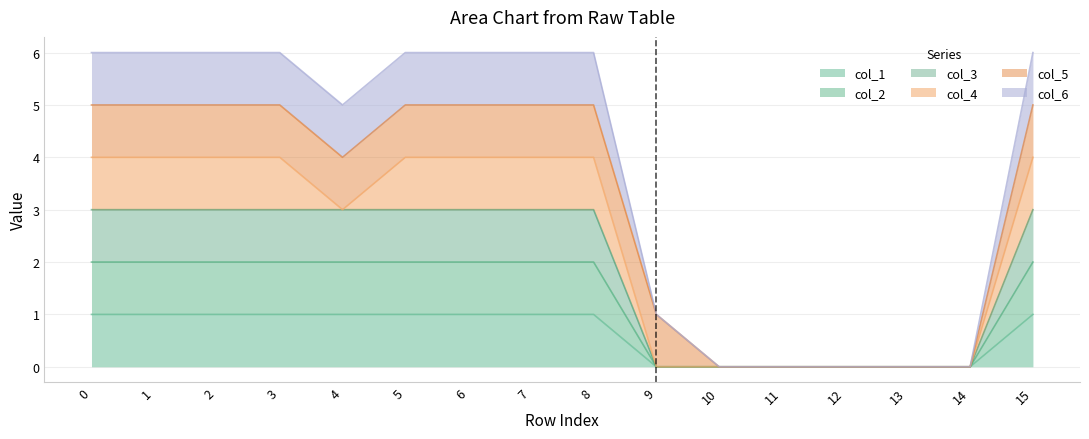

Does the chart have visible grid lines?

Yes